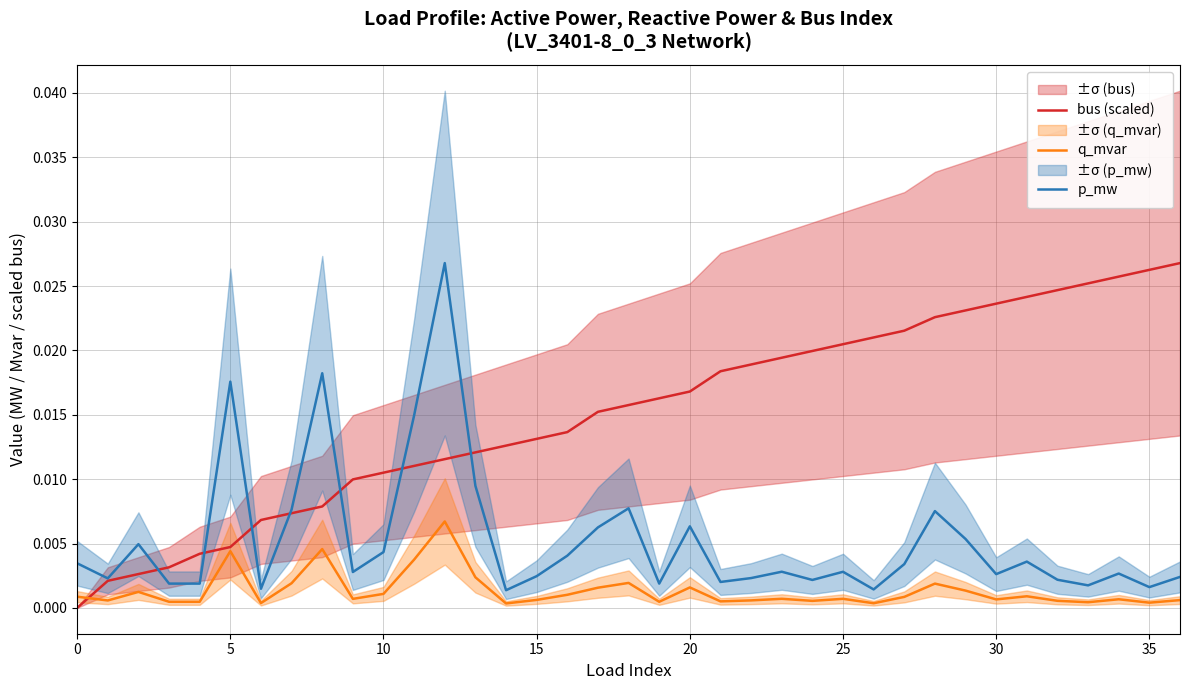

Which series has the largest range (max minus min)?

bus (scaled)